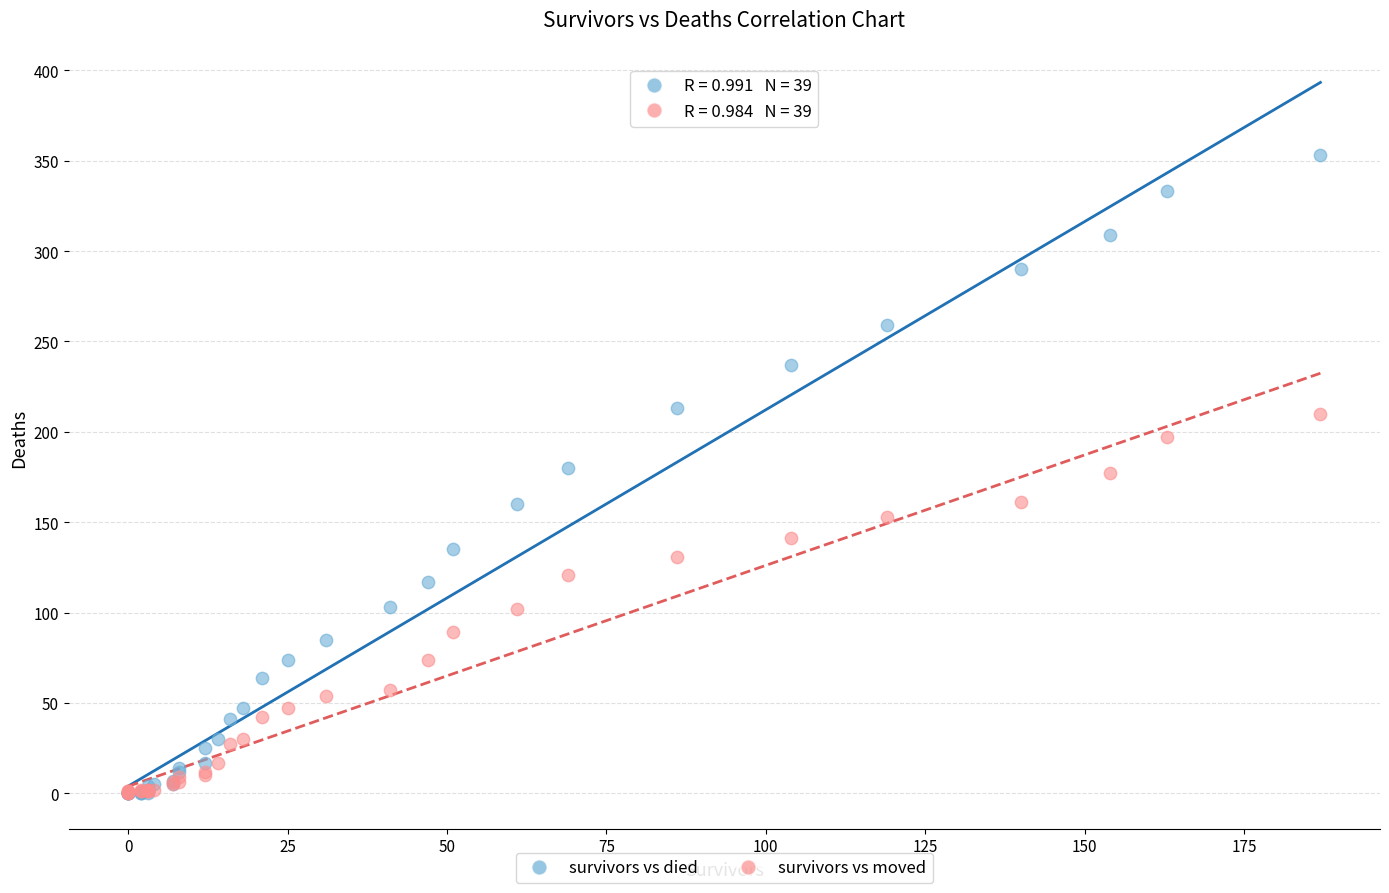

Which series contains the highest Y value?

survivors vs died